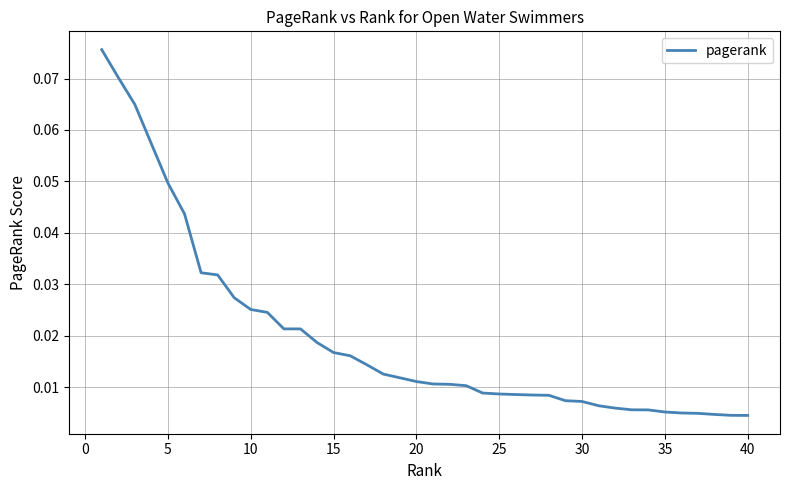

Is this an area chart (filled region under the line)?

No